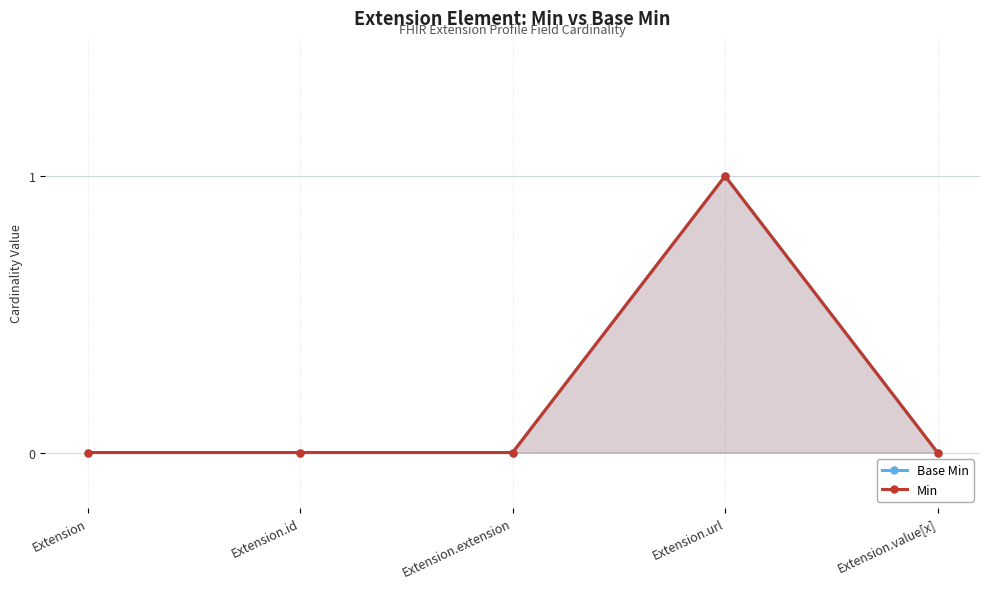

What is the difference between the maximum and minimum values in the Min series?

1